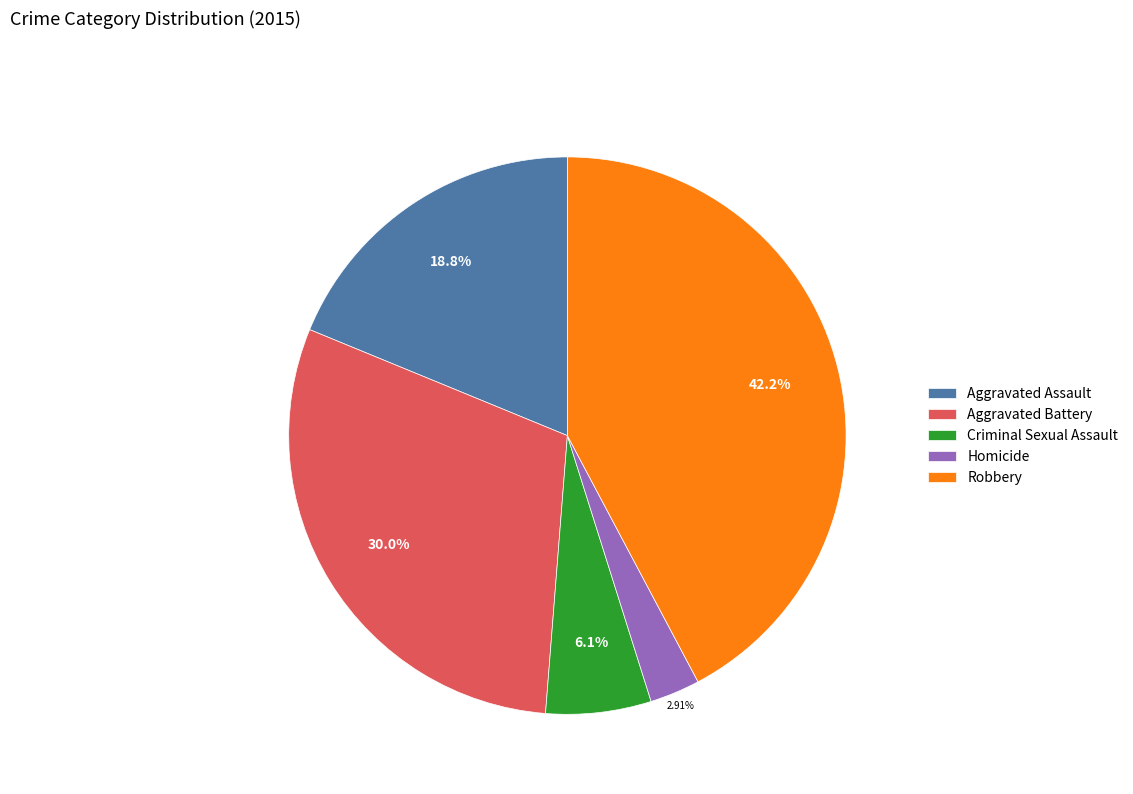

What percentage is NOT represented by Robbery?

57.8%